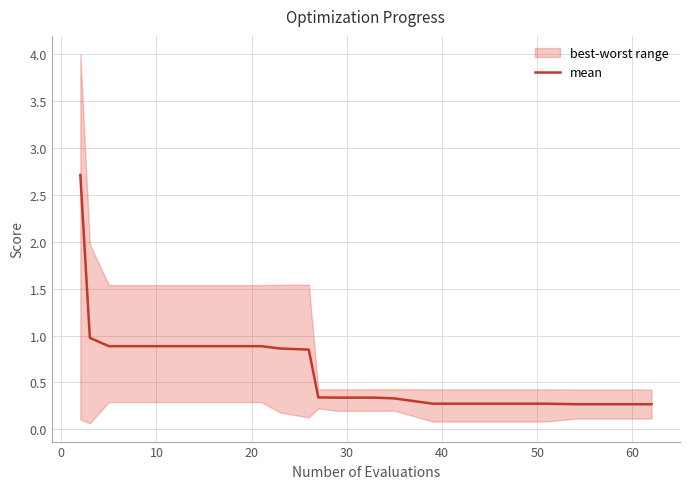

What is the minimum value for mean?

0.3